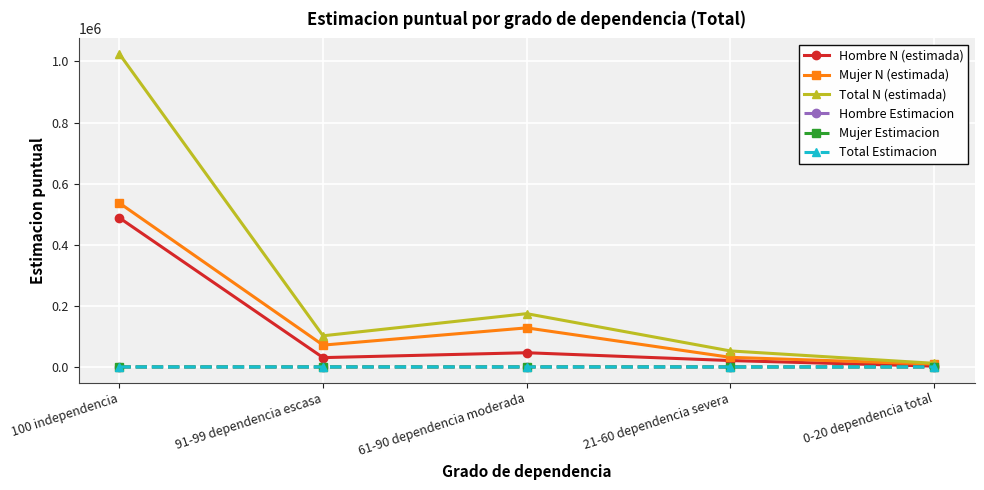

What is the label of the 3rd point from the left?

61-90 dependencia moderada